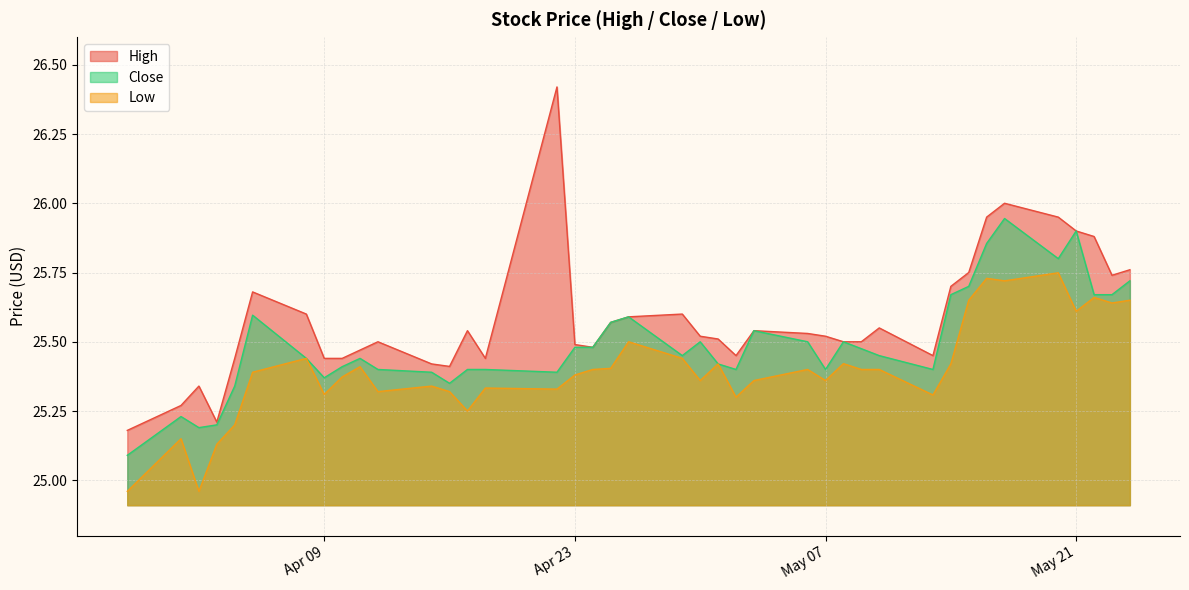

The value of High at 2019-04-22 is 26.4. True or false?

True